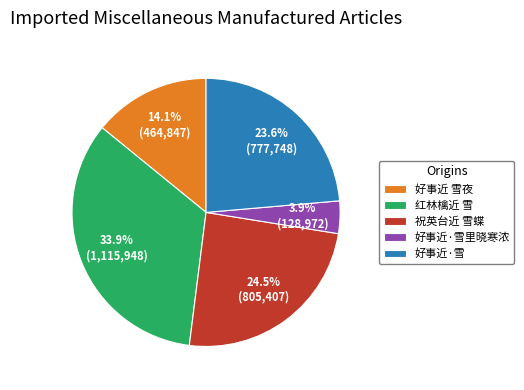

Rank the categories by value from highest to lowest.

红林檎近 雪, 祝英台近 雪蝶, 好事近·雪, 好事近 雪夜, 好事近·雪里晓寒浓